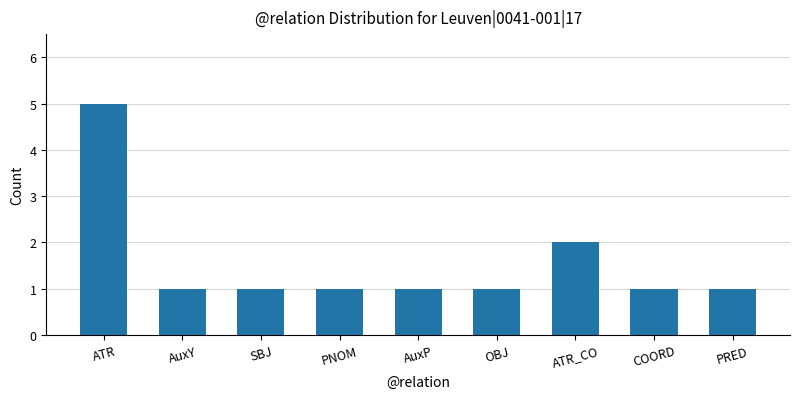

How many series are shown in this chart?

1